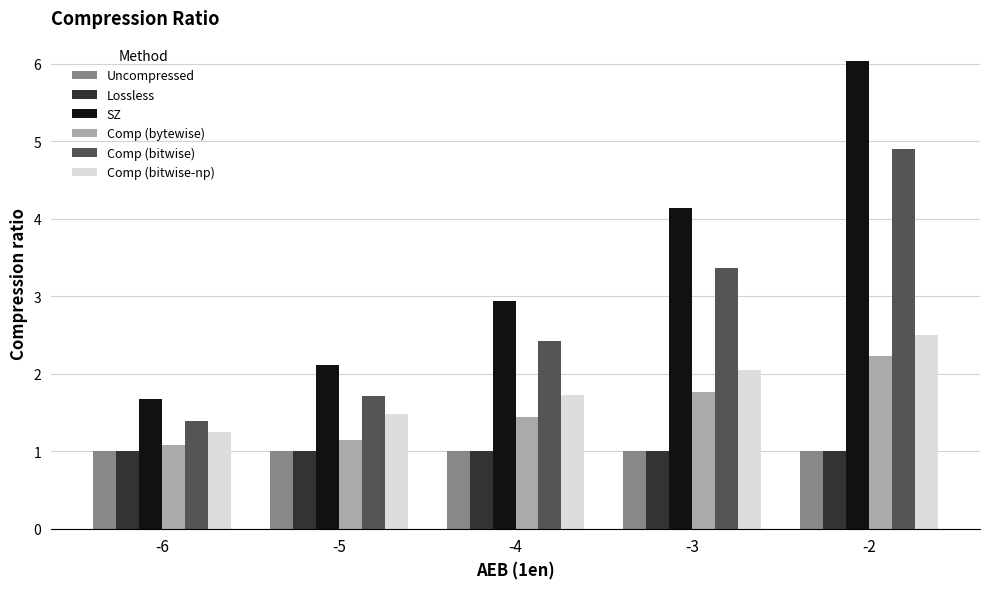

How many values in the SZ series are below 2?

1